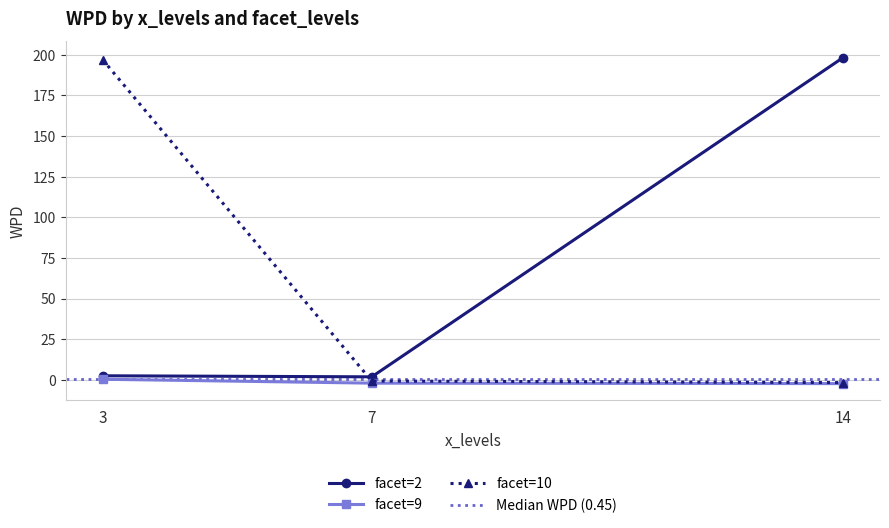

What is the value of the facet=10 point at the 1st from the left?

197.1